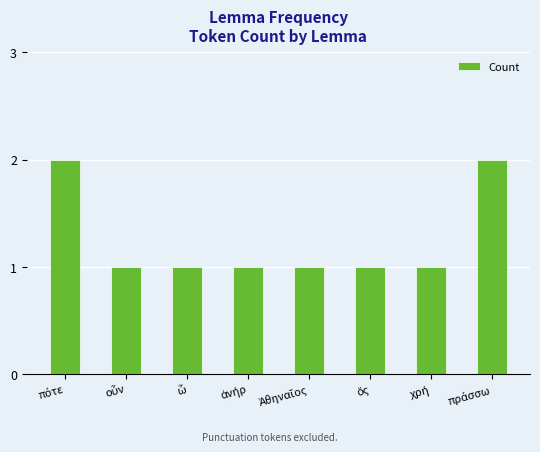

Count the number of categories in the chart.

8